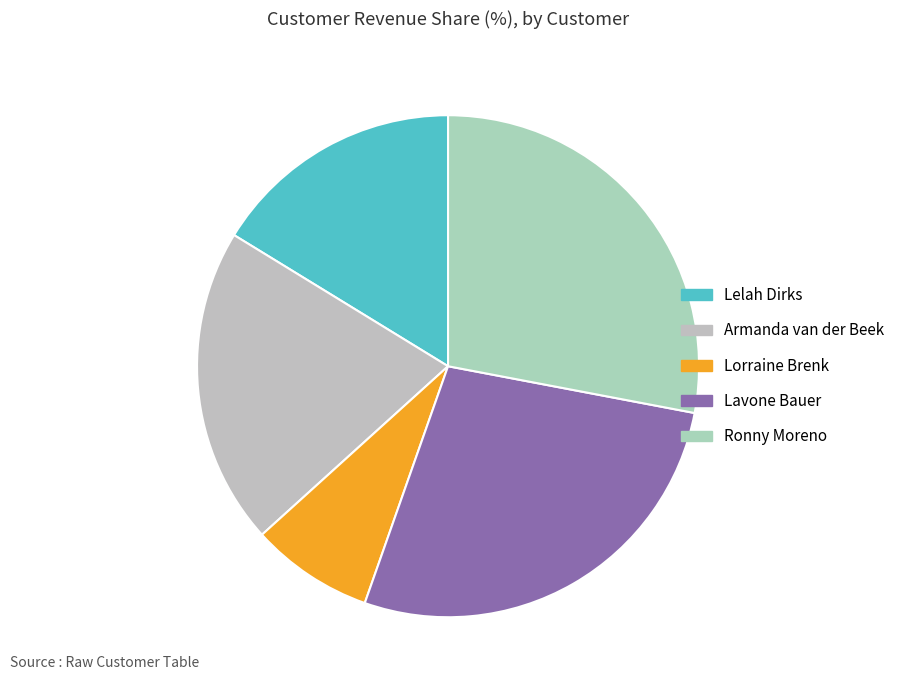

True or false: Armanda van der Beek accounts for 20% of the total.

True